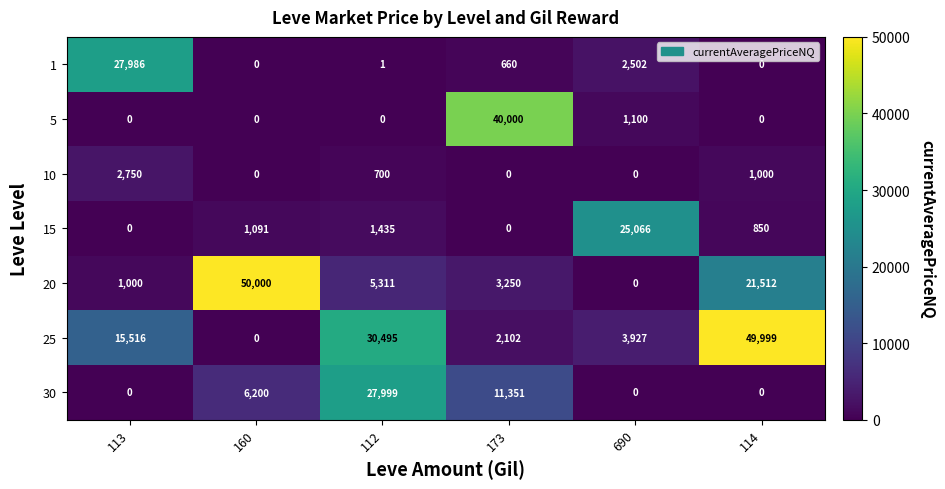

What is the difference between the maximum and minimum values in the 5 series?

40000